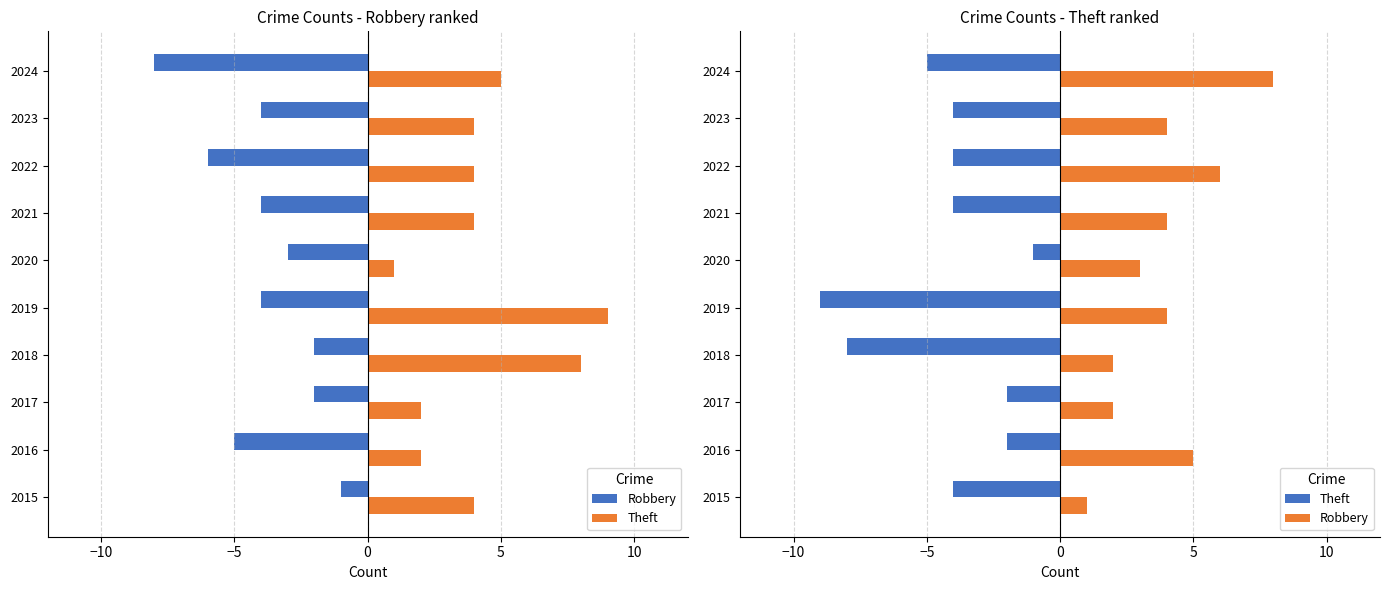

Rank the series by their average value, from lowest to highest.

Theft, Robbery